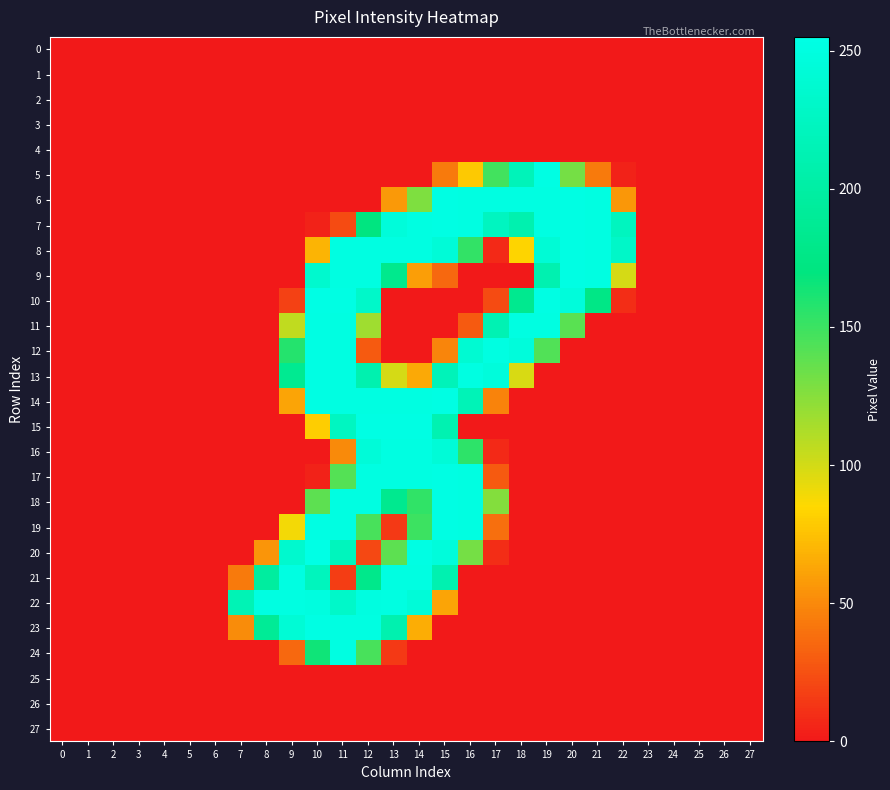

Reading left to right, extract all data points from this chart.

0: 0=0	1=0	2=0	3=0	4=0	5=0	6=0	7=0	8=0	9=0	10=0	11=0	12=0	13=0	14=0	15=0	16=0	17=0	18=0	19=0	20=0	21=0	22=0	23=0	24=0	25=0	26=0	27=0
1: 0=0	1=0	2=0	3=0	4=0	5=0	6=0	7=0	8=0	9=0	10=0	11=0	12=0	13=0	14=0	15=0	16=0	17=0	18=0	19=0	20=0	21=0	22=0	23=0	24=0	25=0	26=0	27=0
2: 0=0	1=0	2=0	3=0	4=0	5=0	6=0	7=0	8=0	9=0	10=0	11=0	12=0	13=0	14=0	15=0	16=0	17=0	18=0	19=0	20=0	21=0	22=0	23=0	24=0	25=0	26=0	27=0
3: 0=0	1=0	2=0	3=0	4=0	5=0	6=0	7=0	8=0	9=0	10=0	11=0	12=0	13=0	14=0	15=0	16=0	17=0	18=0	19=0	20=0	21=0	22=0	23=0	24=0	25=0	26=0	27=0
4: 0=0	1=0	2=0	3=0	4=0	5=0	6=0	7=0	8=0	9=0	10=0	11=0	12=0	13=0	14=0	15=0	16=0	17=0	18=0	19=0	20=0	21=0	22=0	23=0	24=0	25=0	26=0	27=0
5: 0=0	1=0	2=0	3=0	4=0	5=0	6=0	7=0	8=0	9=0	10=0	11=0	12=0	13=0	14=0	15=43	16=78	17=148	18=218	19=253	20=131	21=43	22=4	23=0	24=0	25=0	26=0	27=0
6: 0=0	1=0	2=0	3=0	4=0	5=0	6=0	7=0	8=0	9=0	10=0	11=0	12=0	13=57	14=128	15=253	16=252	17=252	18=252	19=252	20=253	21=252	22=56	23=0	24=0	25=0	26=0	27=0
7: 0=0	1=0	2=0	3=0	4=0	5=0	6=0	7=0	8=0	9=0	10=4	11=22	12=171	13=246	14=252	15=253	16=252	17=224	18=210	19=252	20=253	21=252	22=223	23=0	24=0	25=0	26=0	27=0
8: 0=0	1=0	2=0	3=0	4=0	5=0	6=0	7=0	8=0	9=0	10=69	11=252	12=252	13=252	14=252	15=243	16=153	17=7	18=83	19=242	20=253	21=252	22=231	23=0	24=0	25=0	26=0	27=0
9: 0=0	1=0	2=0	3=0	4=0	5=0	6=0	7=0	8=0	9=0	10=236	11=252	12=252	13=182	14=59	15=35	16=0	17=0	18=0	19=211	20=253	21=252	22=99	23=0	24=0	25=0	26=0	27=0
10: 0=0	1=0	2=0	3=0	4=0	5=0	6=0	7=0	8=0	9=18	10=254	11=253	12=232	13=0	14=0	15=0	16=0	17=22	18=183	19=253	20=247	21=176	22=9	23=0	24=0	25=0	26=0	27=0
11: 0=0	1=0	2=0	3=0	4=0	5=0	6=0	7=0	8=0	9=106	10=253	11=252	12=117	13=0	14=0	15=0	16=29	17=213	18=252	19=252	20=140	21=0	22=0	23=0	24=0	25=0	26=0	27=0
12: 0=0	1=0	2=0	3=0	4=0	5=0	6=0	7=0	8=0	9=158	10=253	11=252	12=29	13=0	14=0	15=48	16=239	17=252	18=247	19=143	20=0	21=0	22=0	23=0	24=0	25=0	26=0	27=0
13: 0=0	1=0	2=0	3=0	4=0	5=0	6=0	7=0	8=0	9=185	10=253	11=252	12=210	13=99	14=64	15=218	16=252	17=247	18=98	19=0	20=0	21=0	22=0	23=0	24=0	25=0	26=0	27=0
14: 0=0	1=0	2=0	3=0	4=0	5=0	6=0	7=0	8=0	9=62	10=253	11=252	12=252	13=252	14=252	15=253	16=217	17=47	18=0	19=0	20=0	21=0	22=0	23=0	24=0	25=0	26=0	27=0
15: 0=0	1=0	2=0	3=0	4=0	5=0	6=0	7=0	8=0	9=0	10=80	11=225	12=253	13=253	14=253	15=212	16=0	17=0	18=0	19=0	20=0	21=0	22=0	23=0	24=0	25=0	26=0	27=0
16: 0=0	1=0	2=0	3=0	4=0	5=0	6=0	7=0	8=0	9=0	10=0	11=50	12=244	13=252	14=252	15=243	16=155	17=7	18=0	19=0	20=0	21=0	22=0	23=0	24=0	25=0	26=0	27=0
17: 0=0	1=0	2=0	3=0	4=0	5=0	6=0	7=0	8=0	9=0	10=4	11=142	12=252	13=252	14=252	15=253	16=252	17=29	18=0	19=0	20=0	21=0	22=0	23=0	24=0	25=0	26=0	27=0
18: 0=0	1=0	2=0	3=0	4=0	5=0	6=0	7=0	8=0	9=0	10=139	11=252	12=252	13=183	14=154	15=253	16=252	17=126	18=0	19=0	20=0	21=0	22=0	23=0	24=0	25=0	26=0	27=0
19: 0=0	1=0	2=0	3=0	4=0	5=0	6=0	7=0	8=0	9=89	10=253	11=252	12=146	13=14	14=150	15=253	16=252	17=38	18=0	19=0	20=0	21=0	22=0	23=0	24=0	25=0	26=0	27=0
20: 0=0	1=0	2=0	3=0	4=0	5=0	6=0	7=0	8=55	9=236	10=255	11=222	12=21	13=139	14=253	15=247	16=131	17=9	18=0	19=0	20=0	21=0	22=0	23=0	24=0	25=0	26=0	27=0
21: 0=0	1=0	2=0	3=0	4=0	5=0	6=0	7=43	8=197	9=252	10=222	11=16	12=180	13=252	14=252	15=211	16=0	17=0	18=0	19=0	20=0	21=0	22=0	23=0	24=0	25=0	26=0	27=0
22: 0=0	1=0	2=0	3=0	4=0	5=0	6=0	7=215	8=252	9=252	10=250	11=232	12=251	13=252	14=244	15=62	16=0	17=0	18=0	19=0	20=0	21=0	22=0	23=0	24=0	25=0	26=0	27=0
23: 0=0	1=0	2=0	3=0	4=0	5=0	6=0	7=51	8=189	9=242	10=253	11=252	12=252	13=210	14=66	15=0	16=0	17=0	18=0	19=0	20=0	21=0	22=0	23=0	24=0	25=0	26=0	27=0
24: 0=0	1=0	2=0	3=0	4=0	5=0	6=0	7=0	8=0	9=35	10=165	11=252	12=146	13=14	14=0	15=0	16=0	17=0	18=0	19=0	20=0	21=0	22=0	23=0	24=0	25=0	26=0	27=0
25: 0=0	1=0	2=0	3=0	4=0	5=0	6=0	7=0	8=0	9=0	10=0	11=0	12=0	13=0	14=0	15=0	16=0	17=0	18=0	19=0	20=0	21=0	22=0	23=0	24=0	25=0	26=0	27=0
26: 0=0	1=0	2=0	3=0	4=0	5=0	6=0	7=0	8=0	9=0	10=0	11=0	12=0	13=0	14=0	15=0	16=0	17=0	18=0	19=0	20=0	21=0	22=0	23=0	24=0	25=0	26=0	27=0
27: 0=0	1=0	2=0	3=0	4=0	5=0	6=0	7=0	8=0	9=0	10=0	11=0	12=0	13=0	14=0	15=0	16=0	17=0	18=0	19=0	20=0	21=0	22=0	23=0	24=0	25=0	26=0	27=0